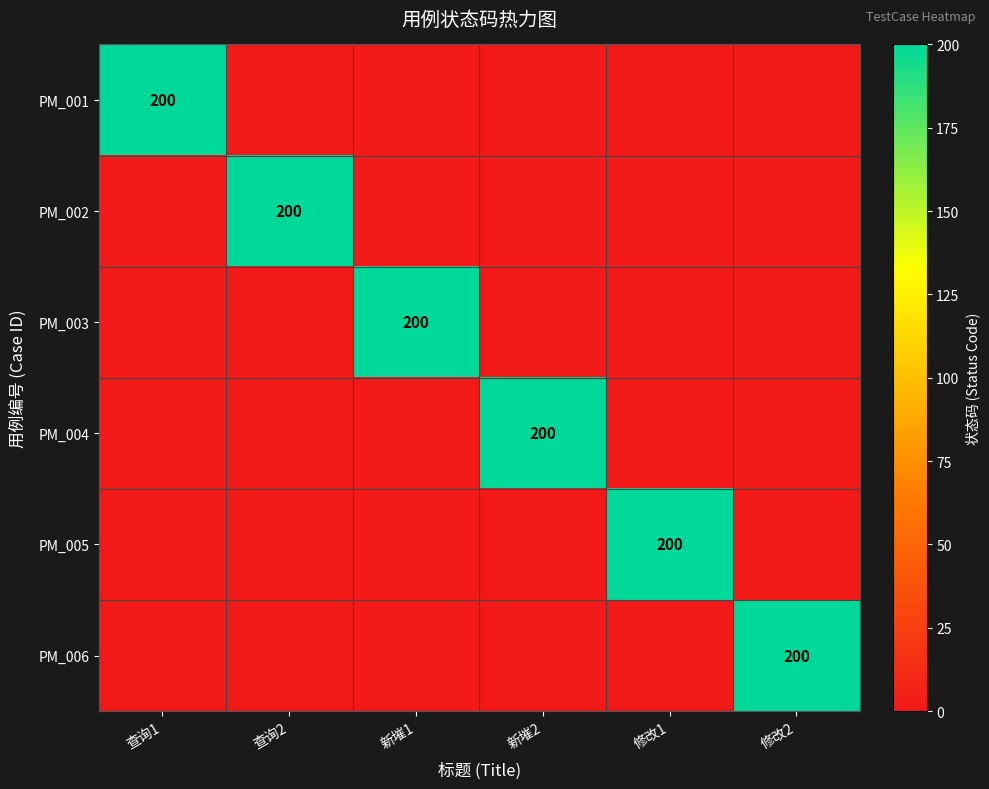

What is the sum of all PM_003 values?

200